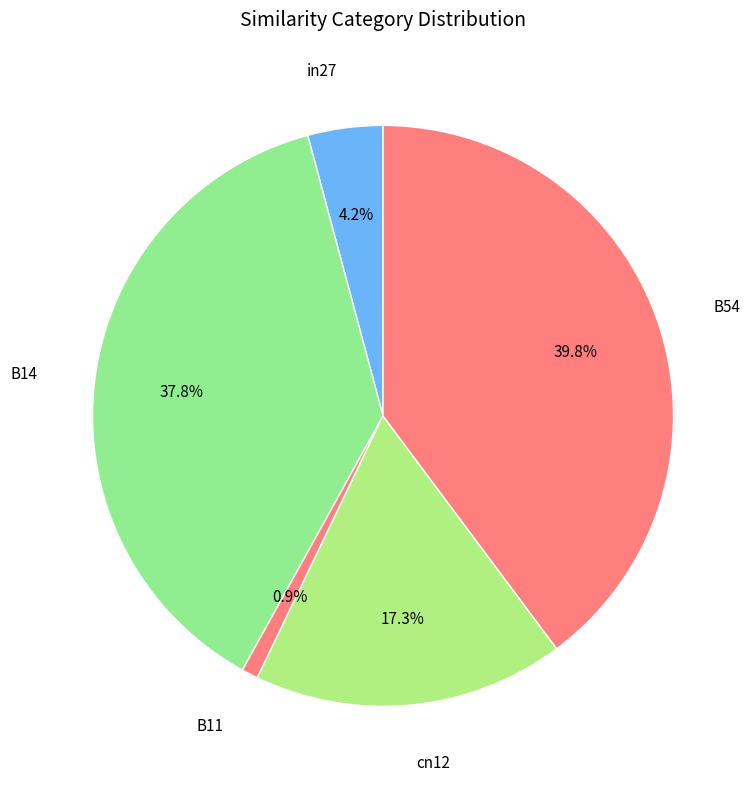

To the nearest percent, what is the combined percentage of cn12 and B14?

55%